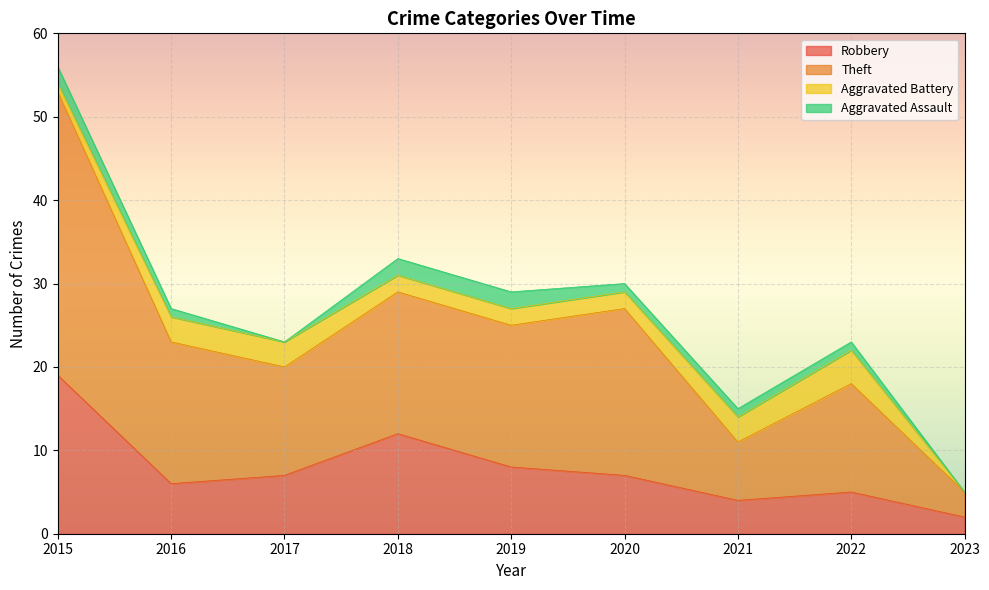

What is the highest value of the Robbery series?

19